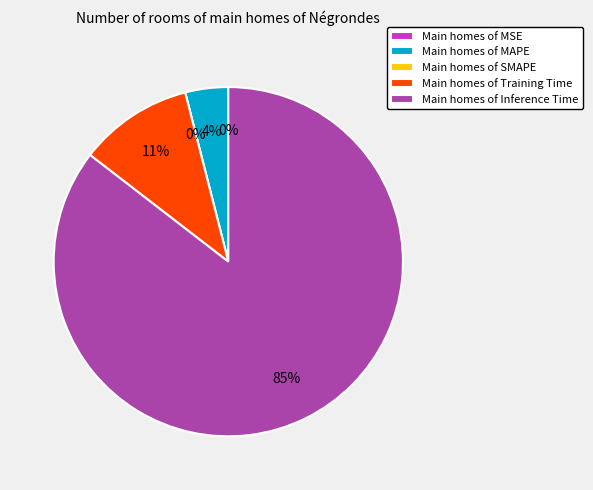

What portion of the pie excludes Inference Time?

14.5%